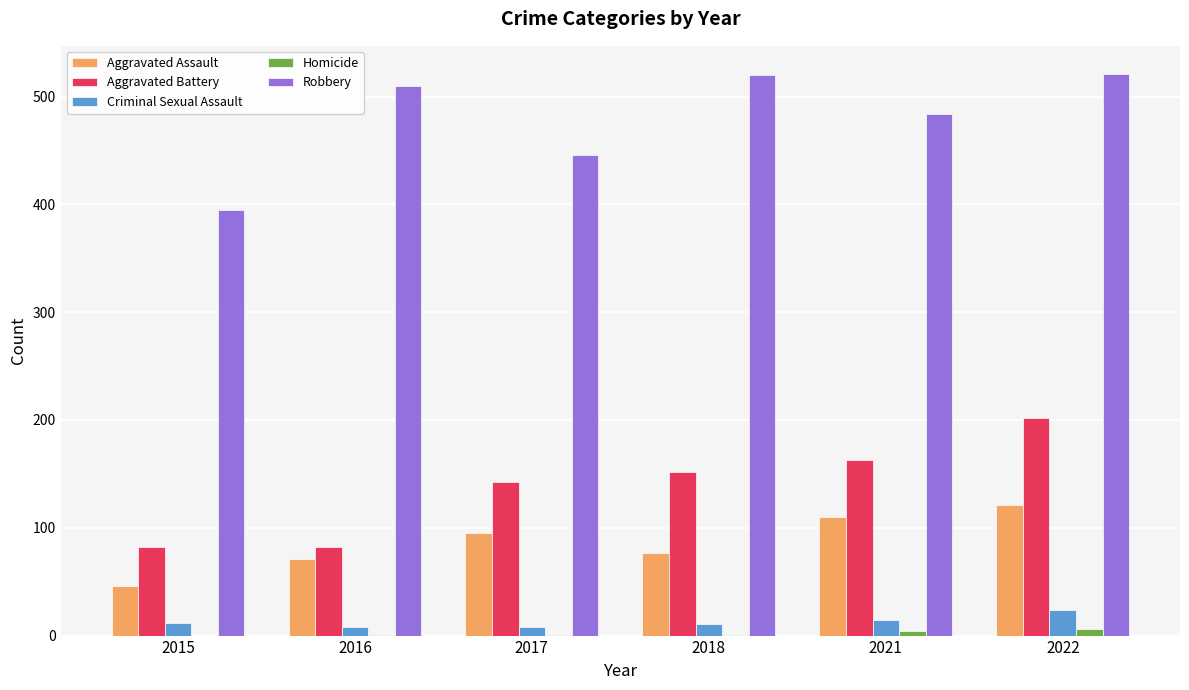

What is the maximum value for Criminal Sexual Assault?

24